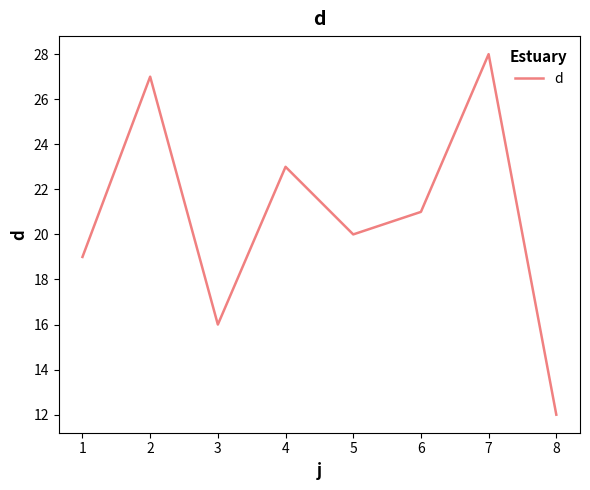

Rank the categories by value from lowest to highest.

8, 3, 1, 5, 6, 4, 2, 7